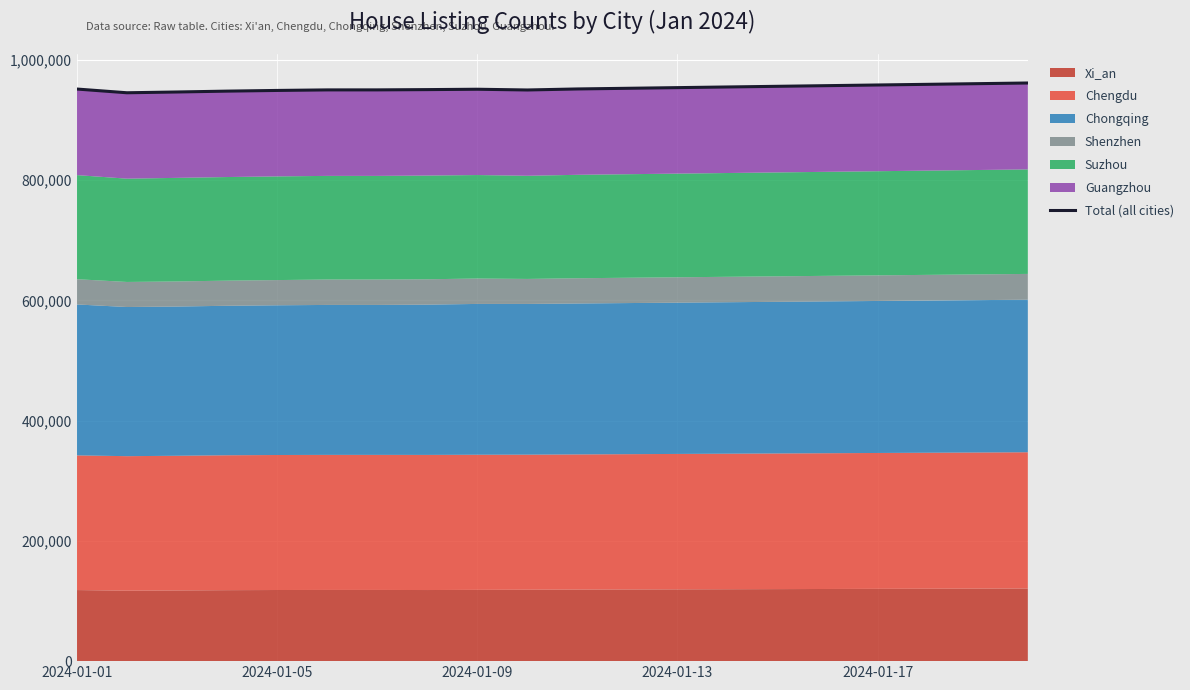

Read the value at 7, to the nearest 100.

950500